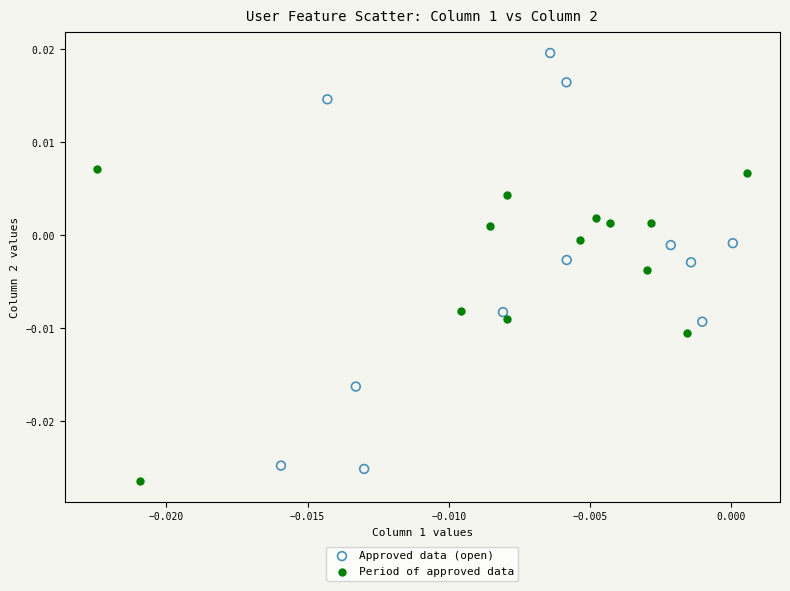

Which series contains the highest Y value?

Approved data (open)